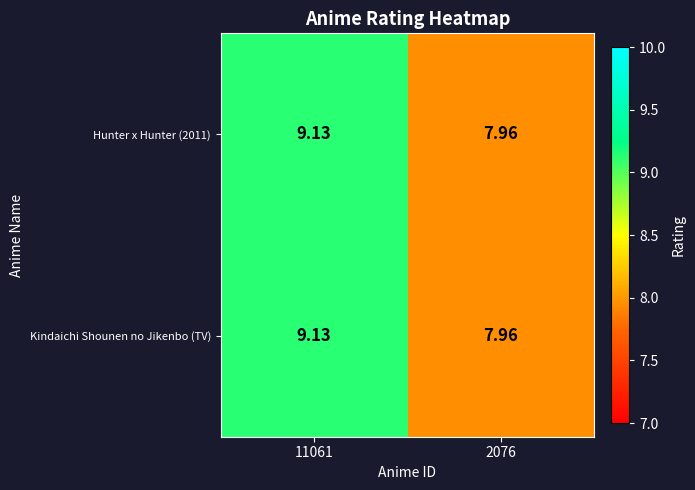

Is the value of Hunter x Hunter (2011) at 2076 greater than the value of Kindaichi Shounen no Jikenbo (TV) at 11061?

No